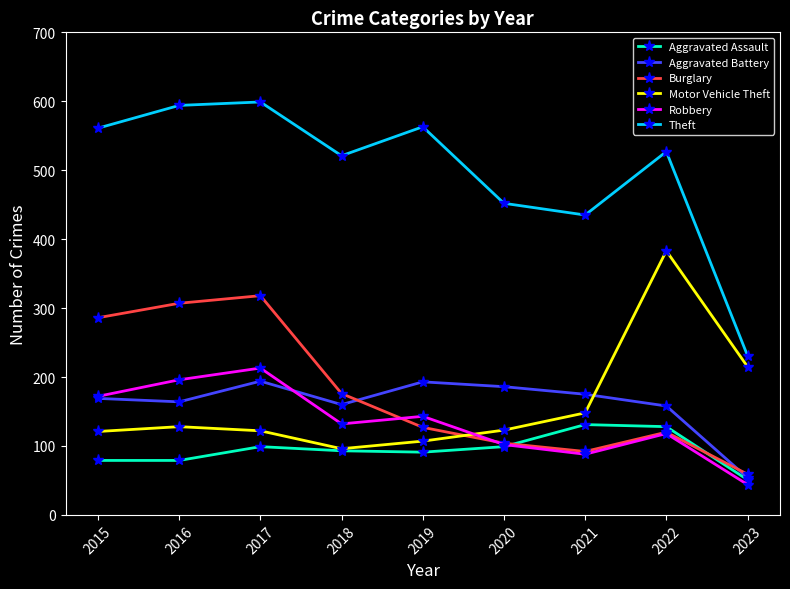

What is the sum of the Motor Vehicle Theft values at 2016 and 2015?

249